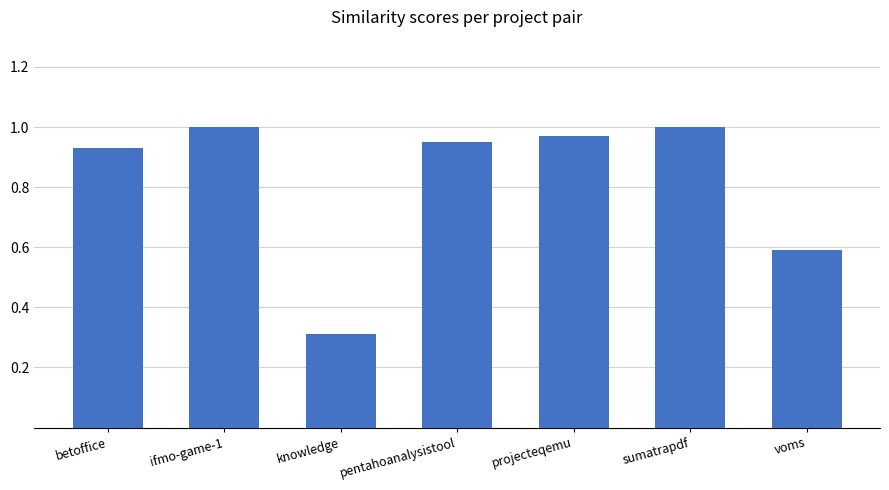

What position from the right is pentahoanalysistool?

4